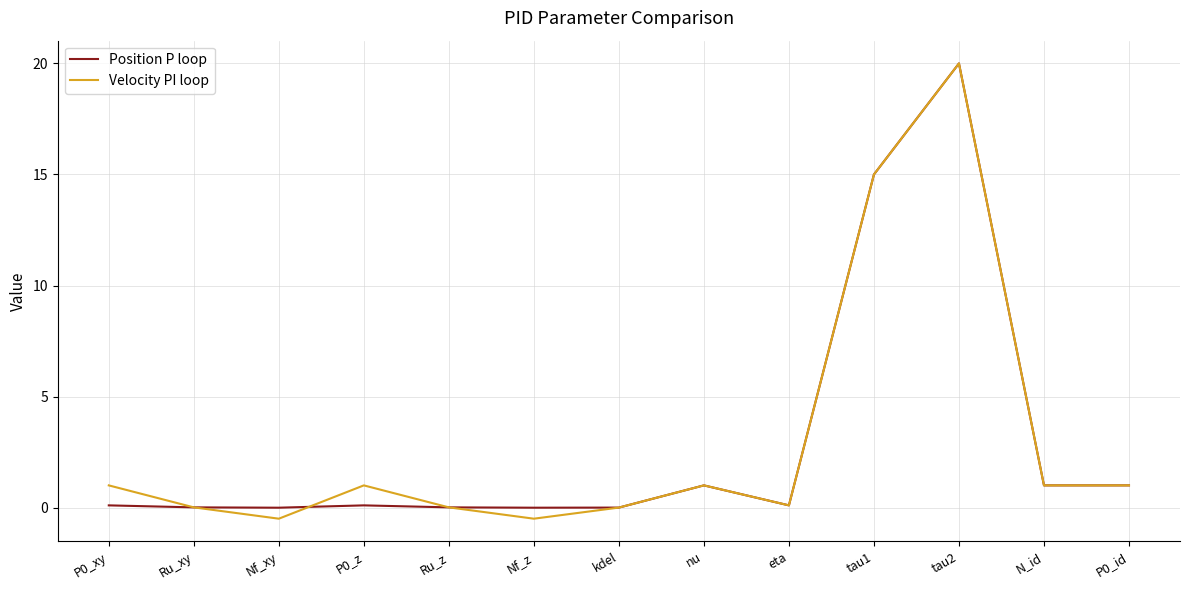

The value of Position P loop at kdel is 0.0. True or false?

True